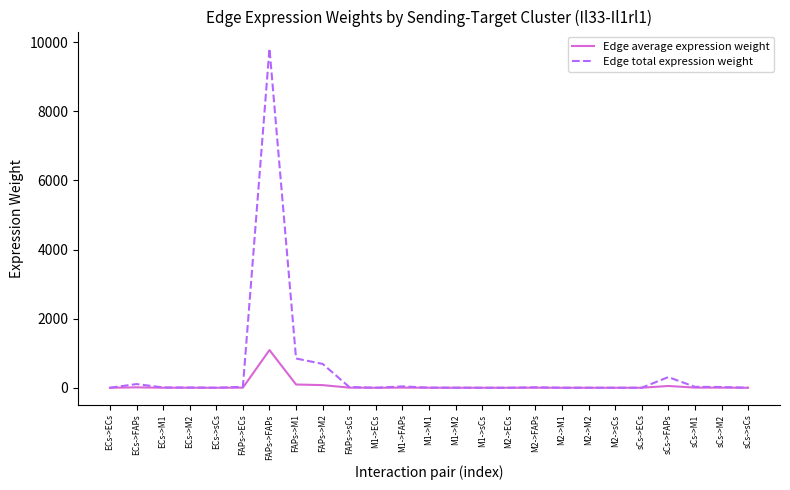

At which category is the sum across all series the highest?

FAPs->FAPs